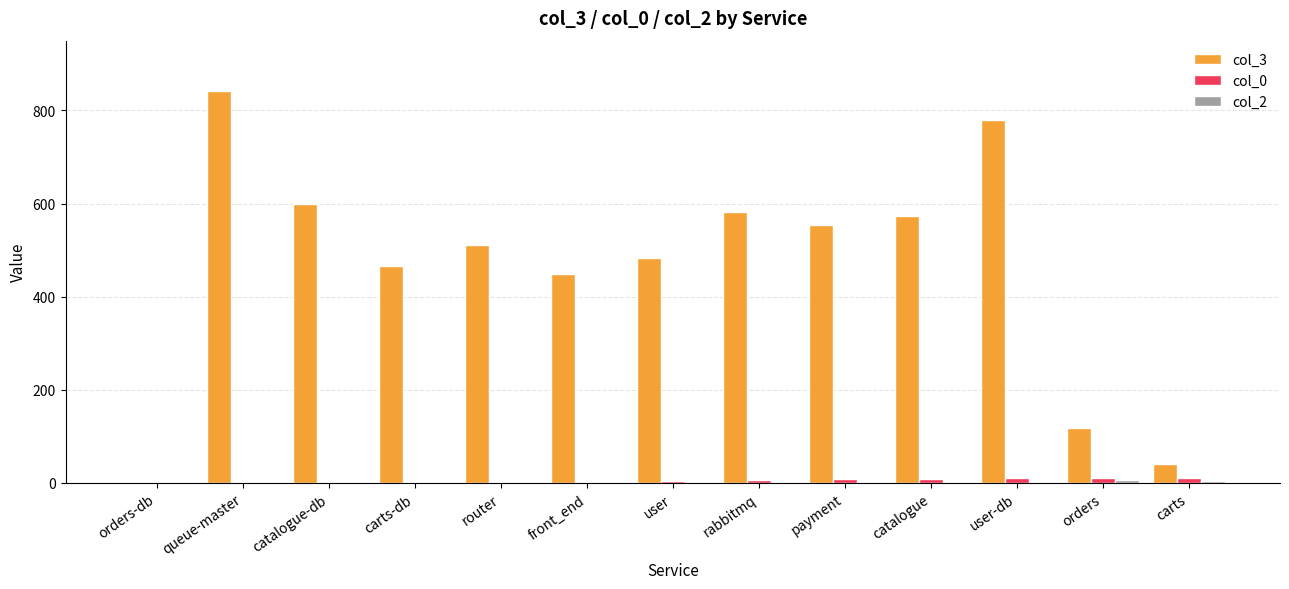

How many groups of bars are there?

13